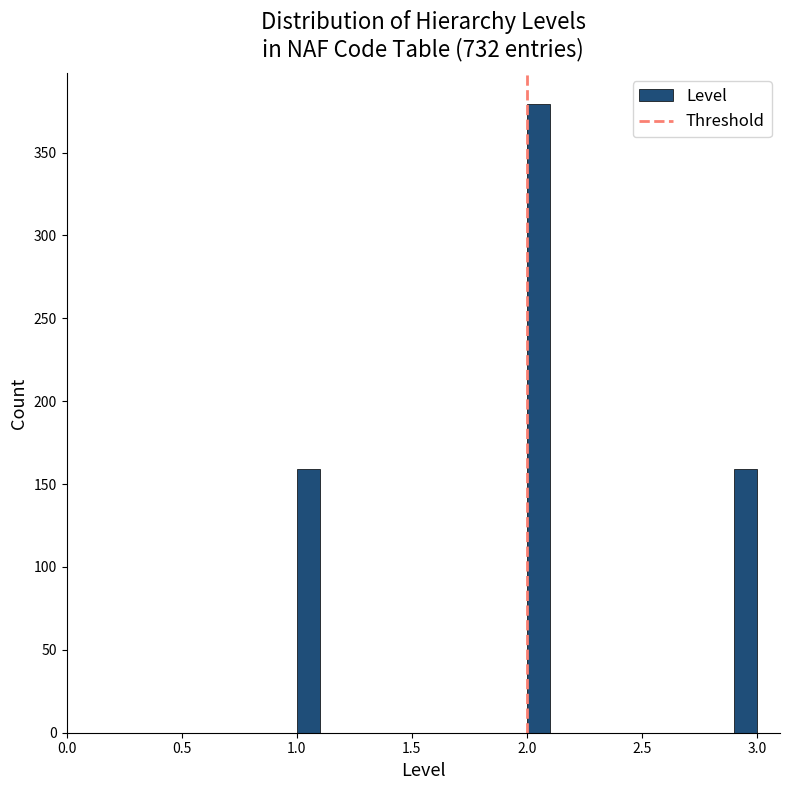

Read against the x-axis, roughly where is the centre of the tallest bar?

2.05